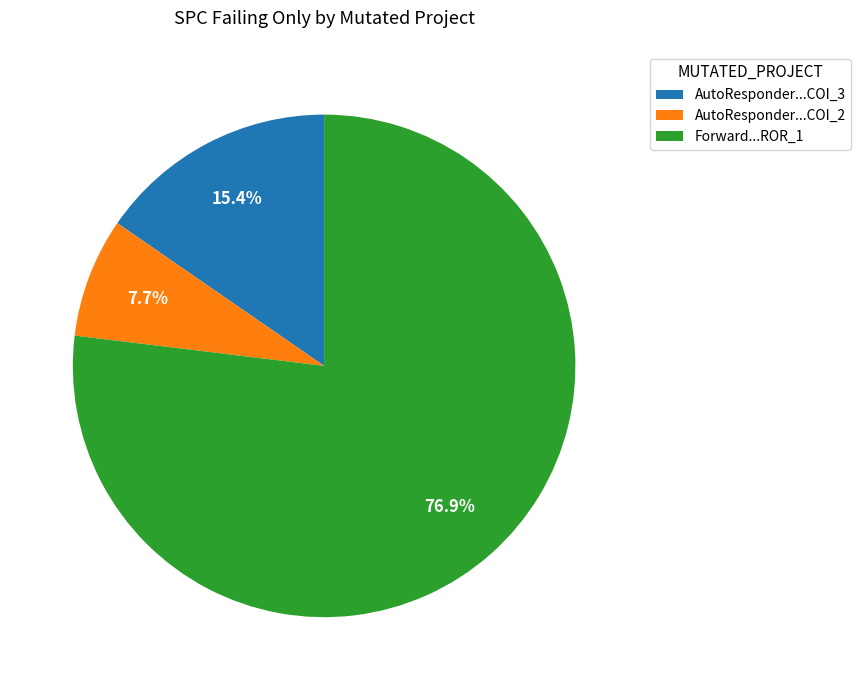

What is the smallest slice in the pie chart?

AutoResponder...COI_2